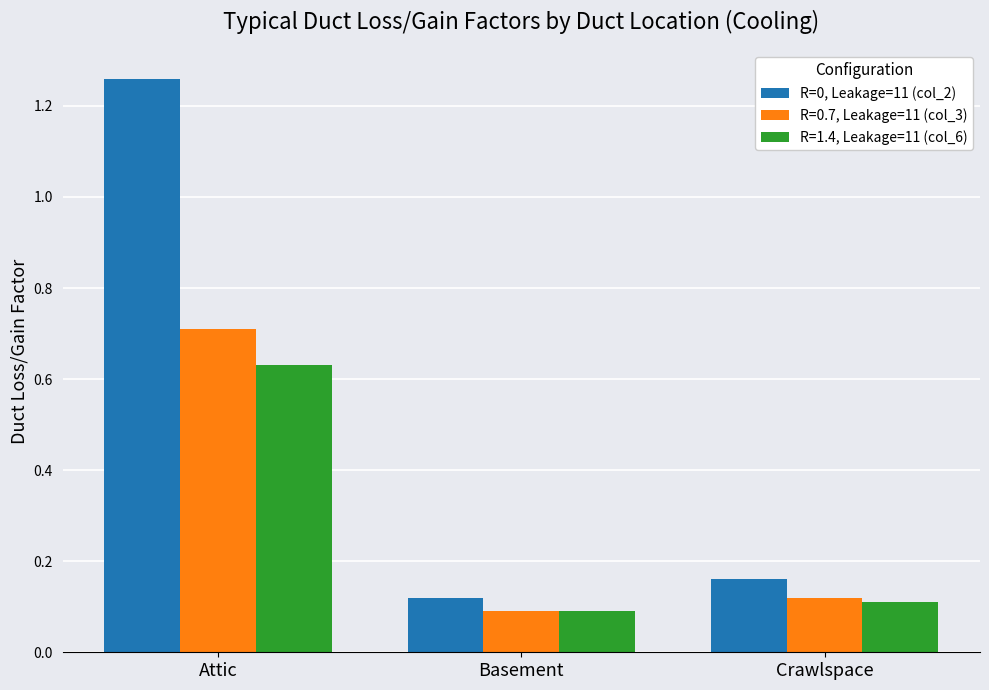

What is the label of the 1st bar from the right?

Crawlspace